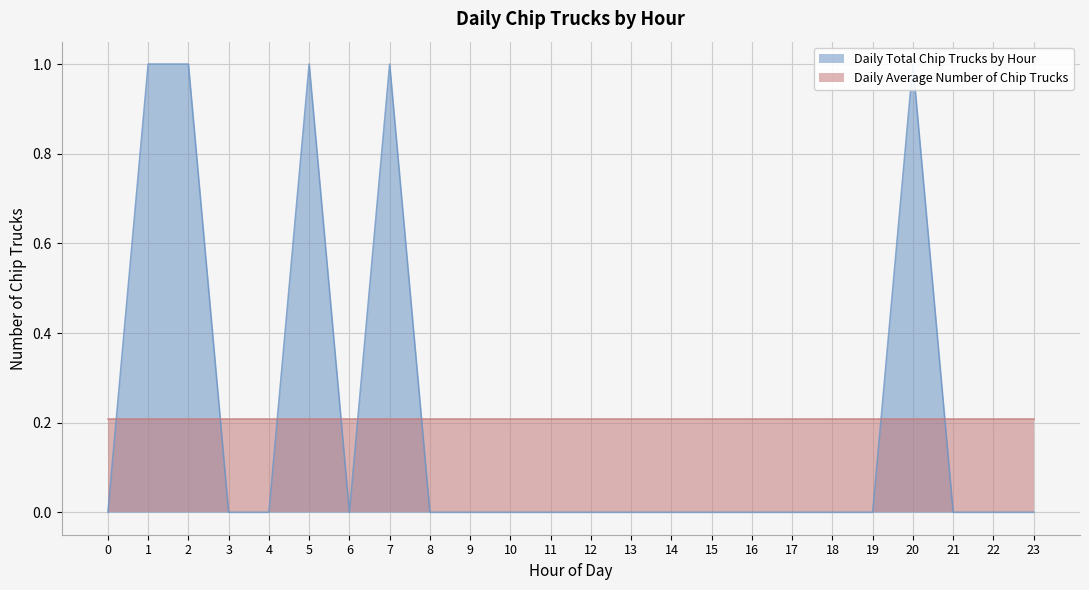

The chart shows a value of 0 at 13. True or false?

True